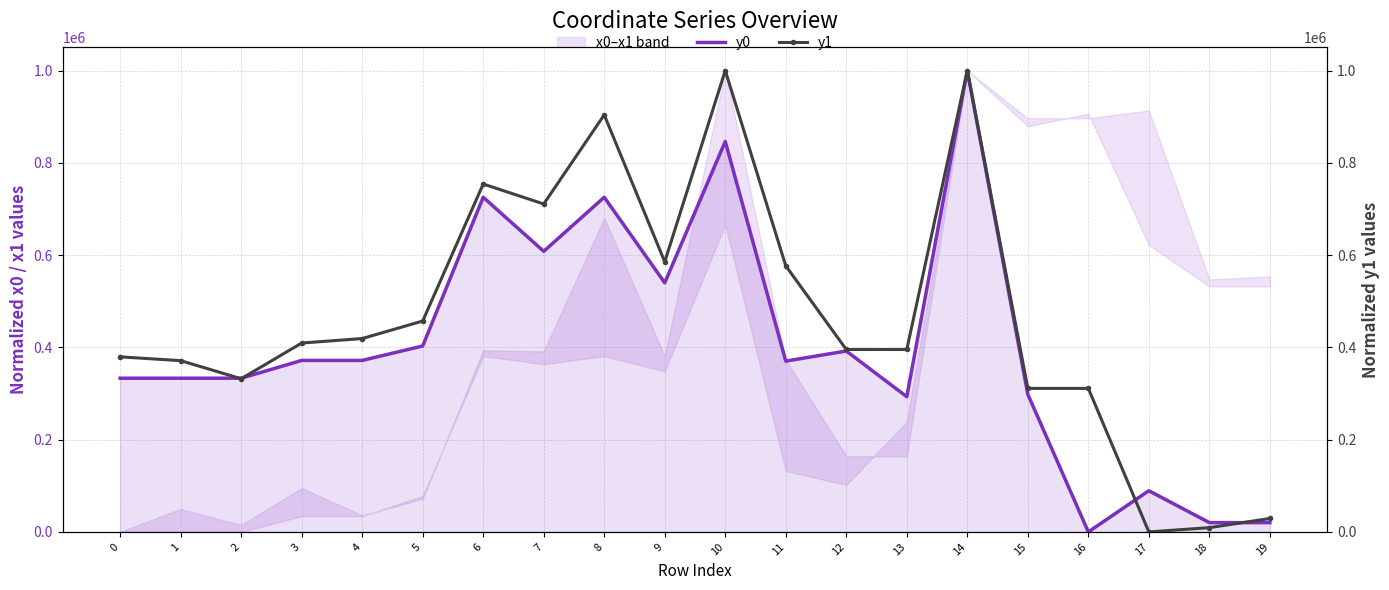

What is the difference between the maximum and second lowest values in the y0 series?

979883.9